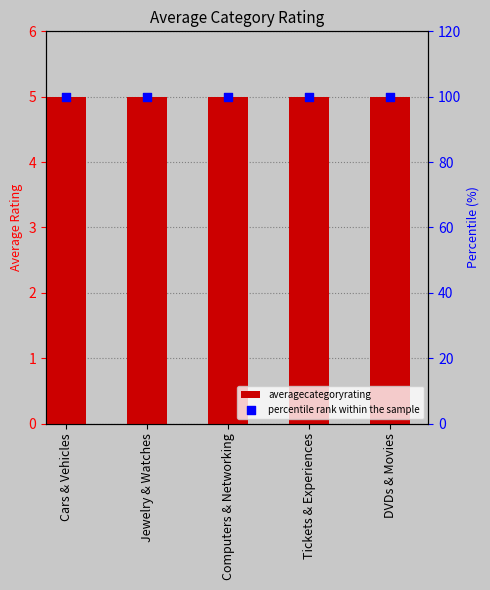

At which category is the sum across all series the highest?

Cars & Vehicles